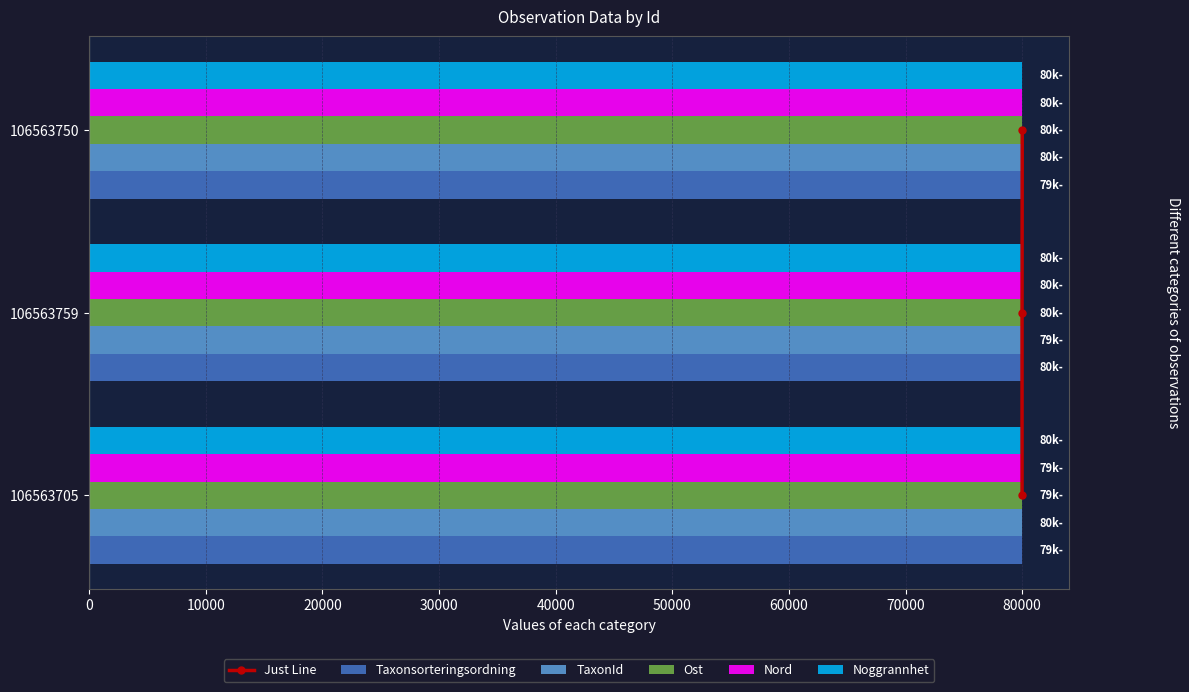

What are all the series names shown in the legend?

Just Line, Taxonsorteringsordning, TaxonId, Ost, Nord, Noggrannhet